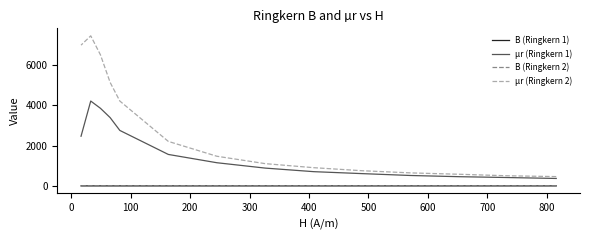

The B (Ringkern 2) series shows 0.5 at 200. True or false?

True